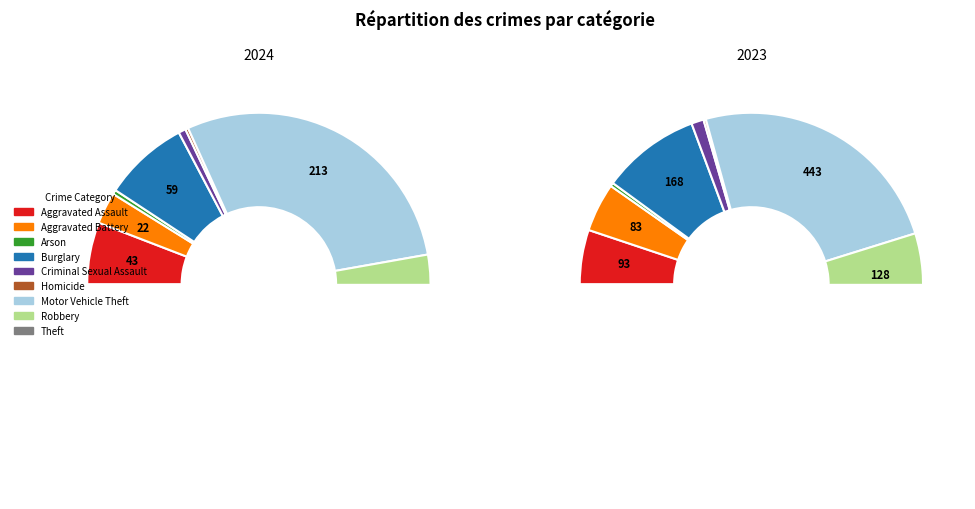

Which series has the widest spread of values?

values_2023